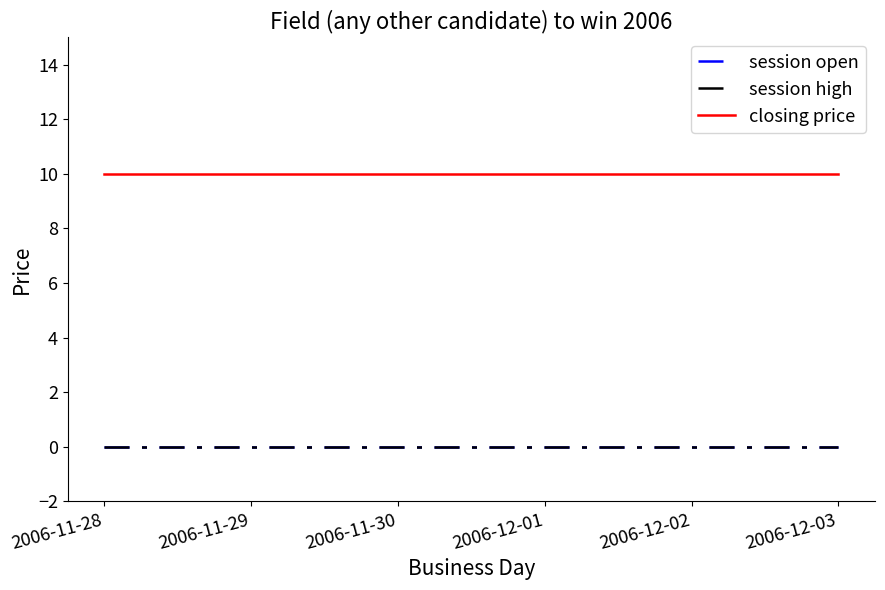

At how many categories does at least one series exceed 8?

6